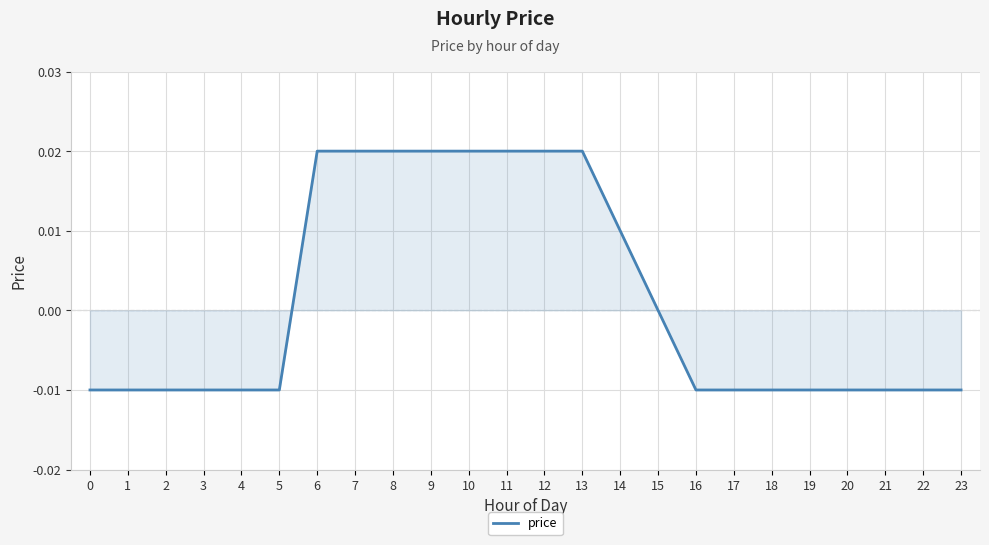

The chart shows a value of -0.0 at 20. True or false?

True